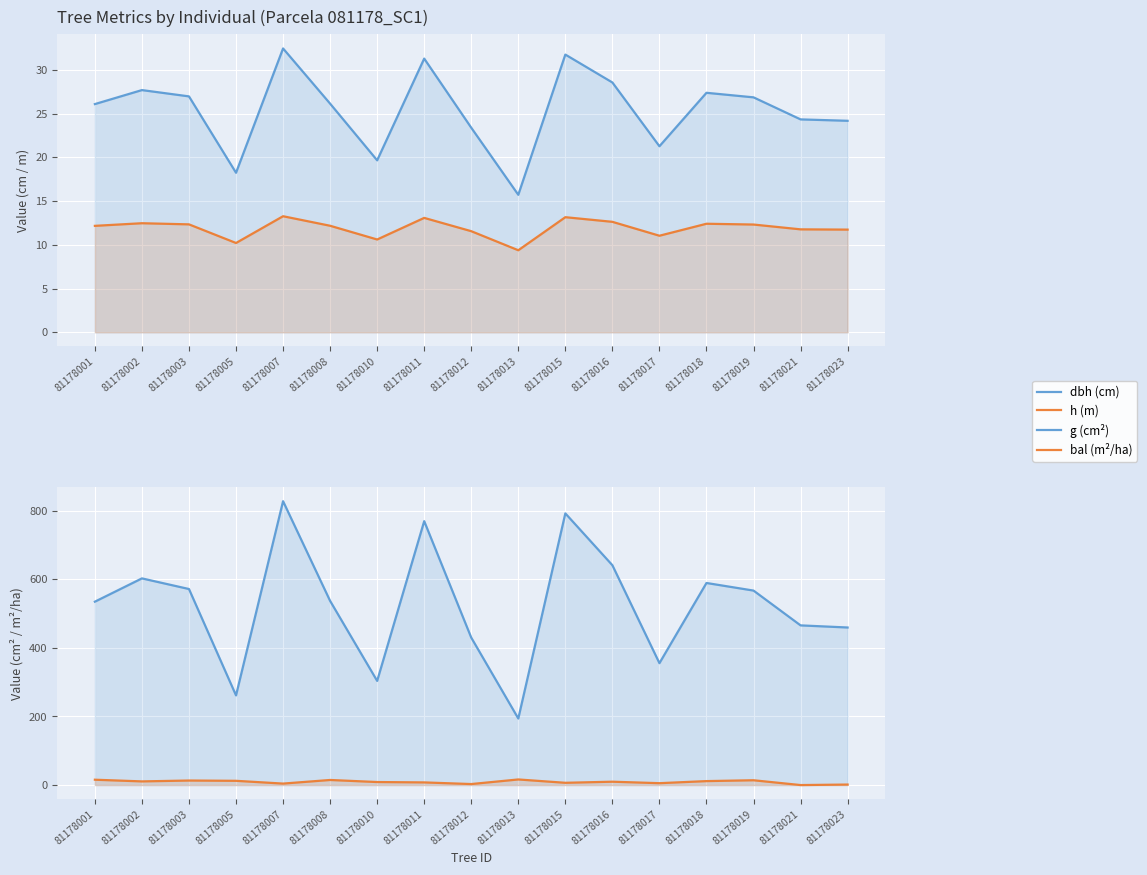

What is the value of the dbh (cm) point at the 1st from the left?

26.1